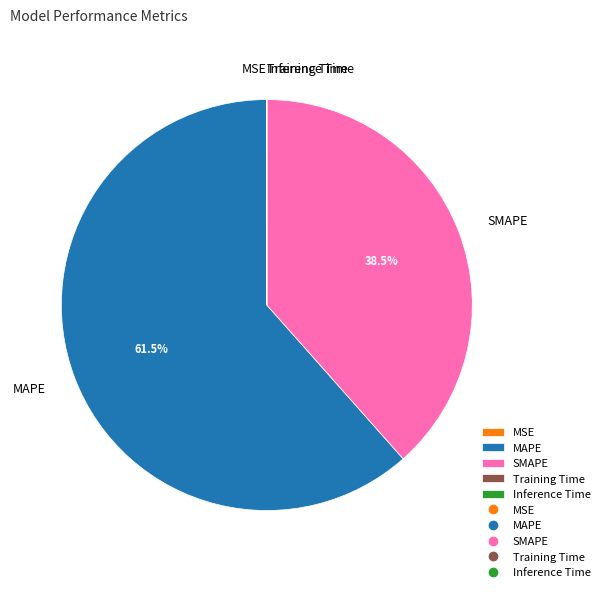

Between MAPE and SMAPE, which is larger?

MAPE